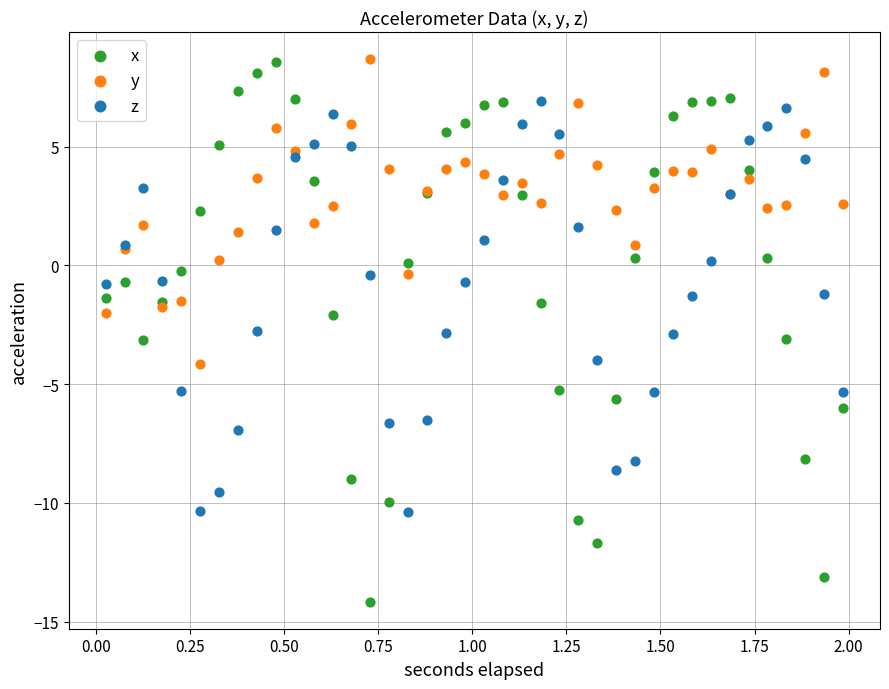

Which series has the widest spread of Y values?

x